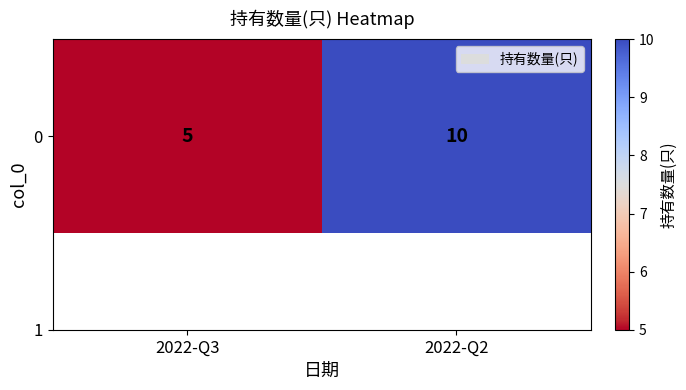

What is the maximum value shown in the chart?

10